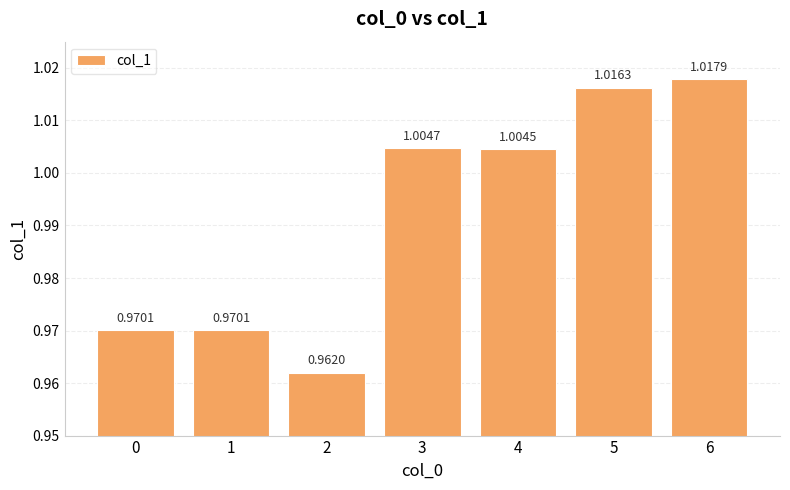

What is the sum of all values?

6.9